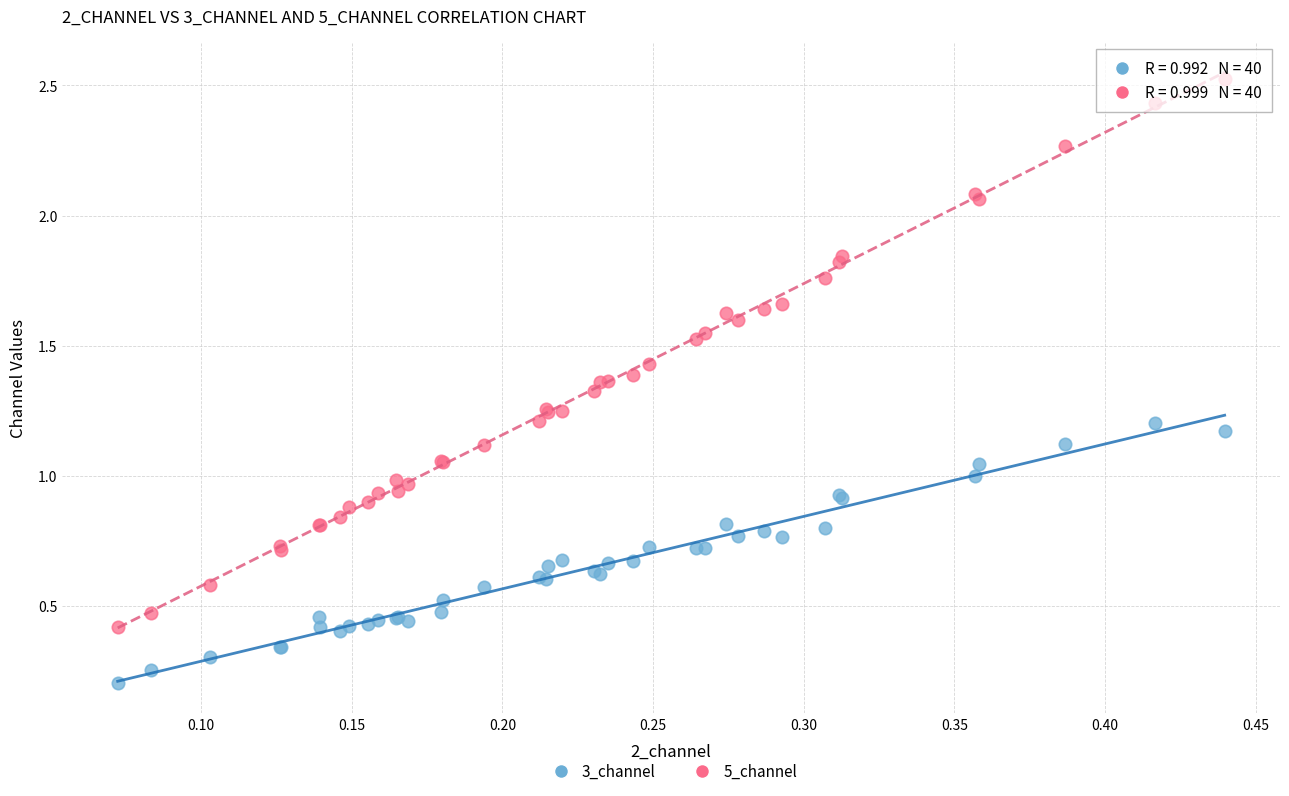

Which series contains the lowest Y value?

3_channel